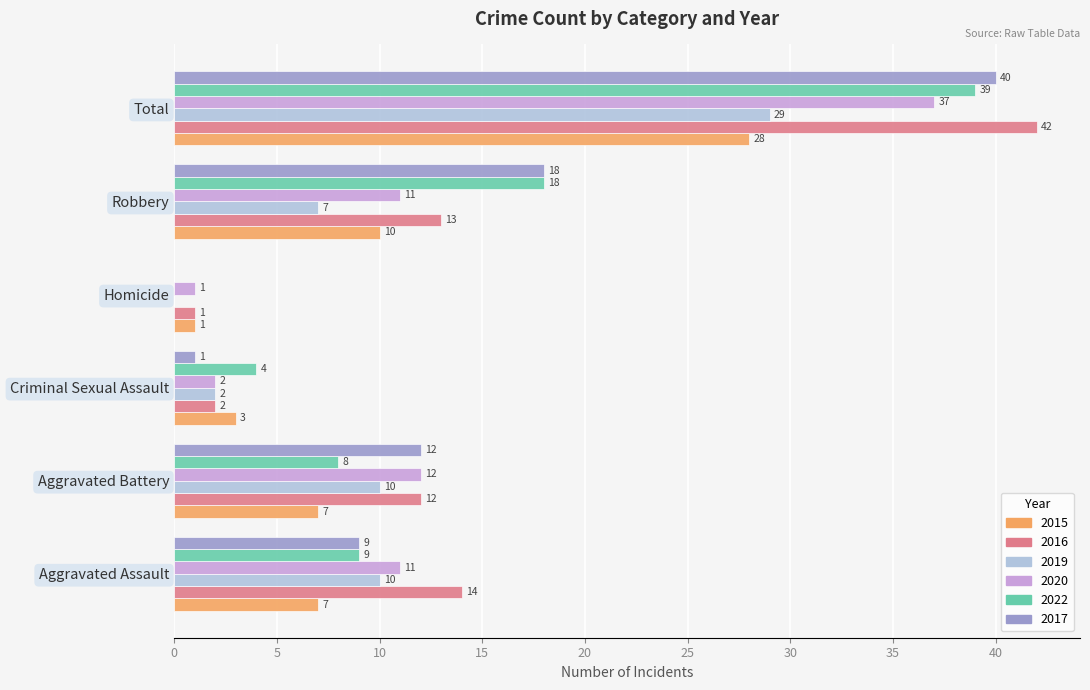

Is the value of 2019 at Robbery greater than the value of 2016 at Robbery?

No